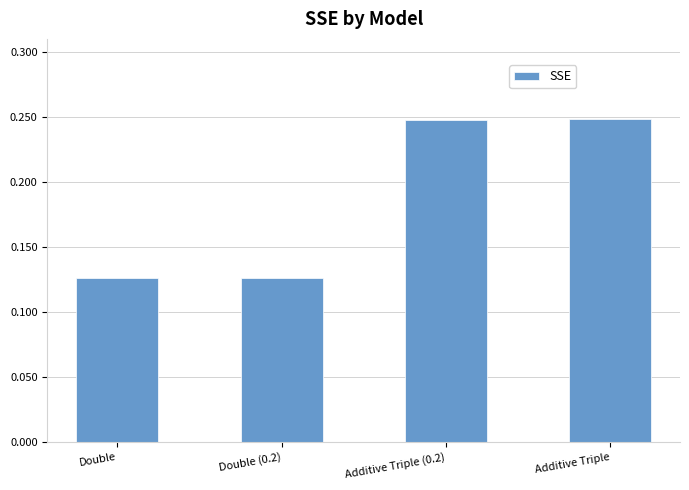

The value at Double (0.2) is 0.2. True or false?

False